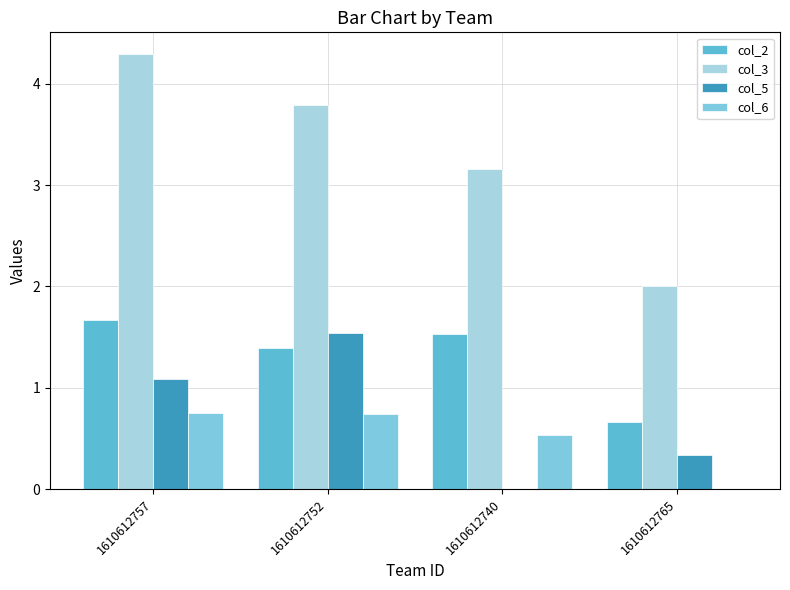

The col_2 series shows 1.5 at 1610612740. True or false?

True